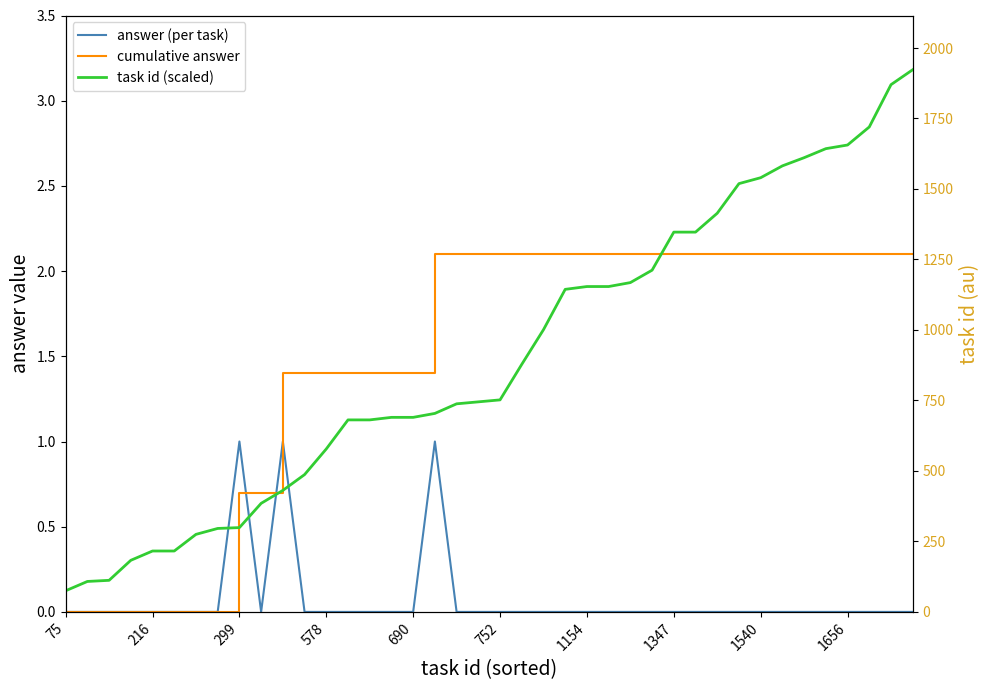

What is the greatest value displayed?

1923.0